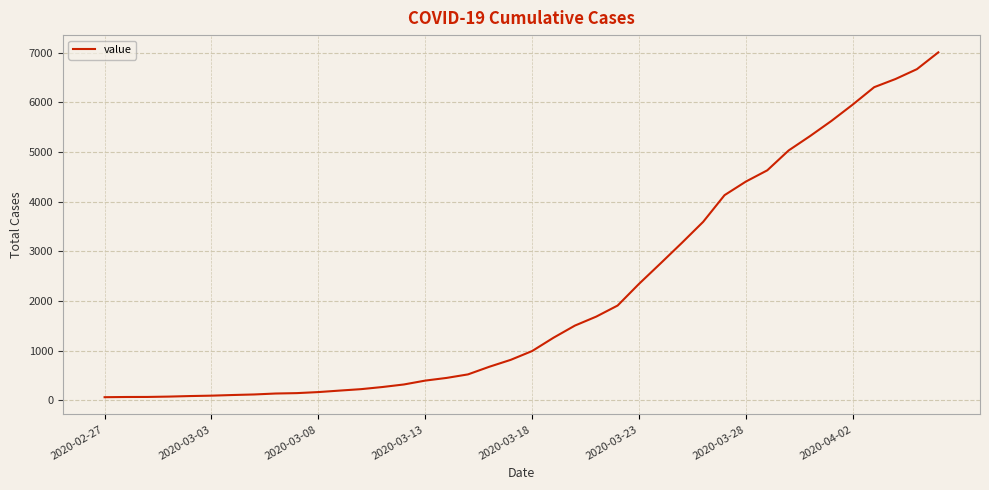

What is the maximum value shown in the chart?

7004